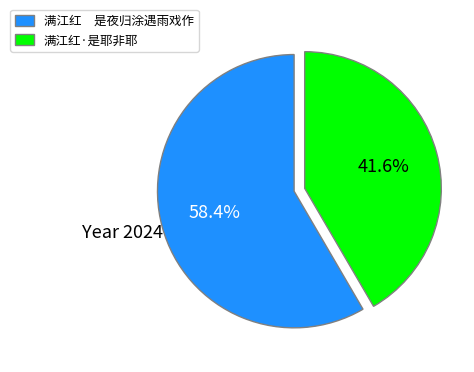

Which category has the smallest portion of the pie?

满江红·是耶非耶